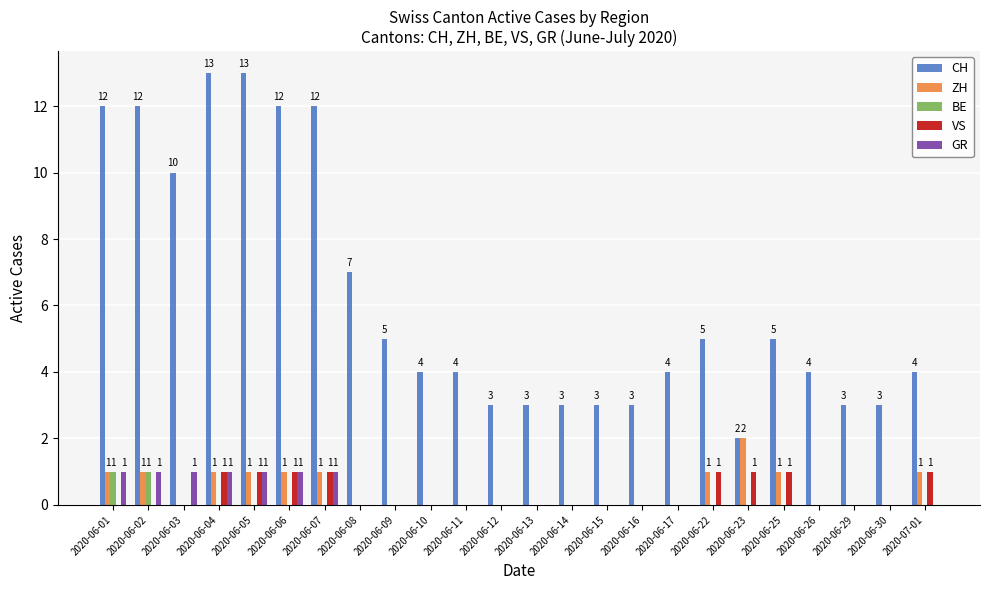

What is the maximum value shown in the chart?

13